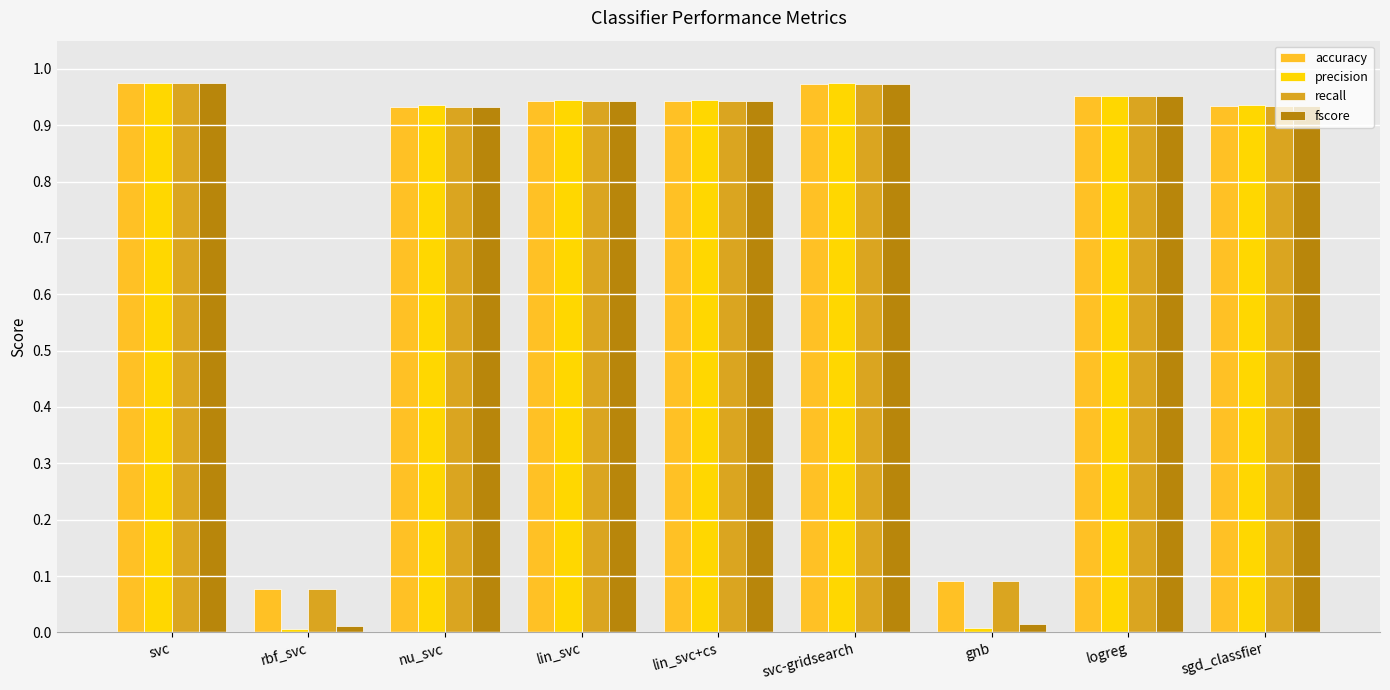

How many series are shown in this chart?

4